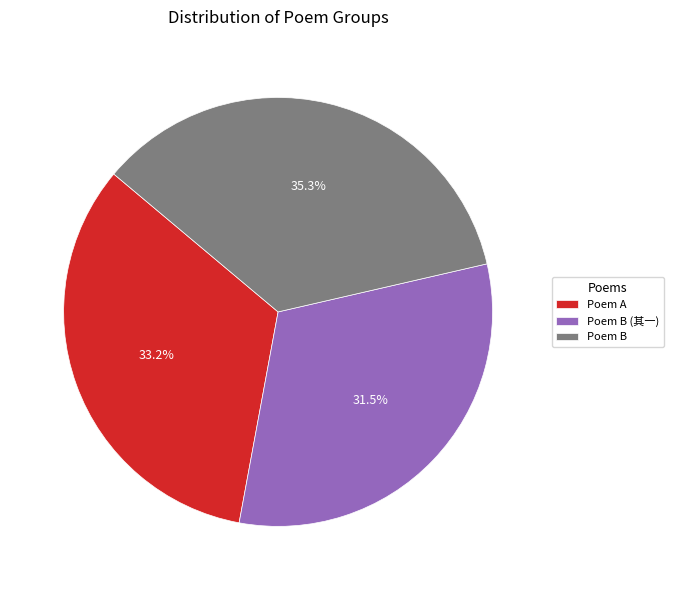

Is there any slice that represents more than half of the pie?

No